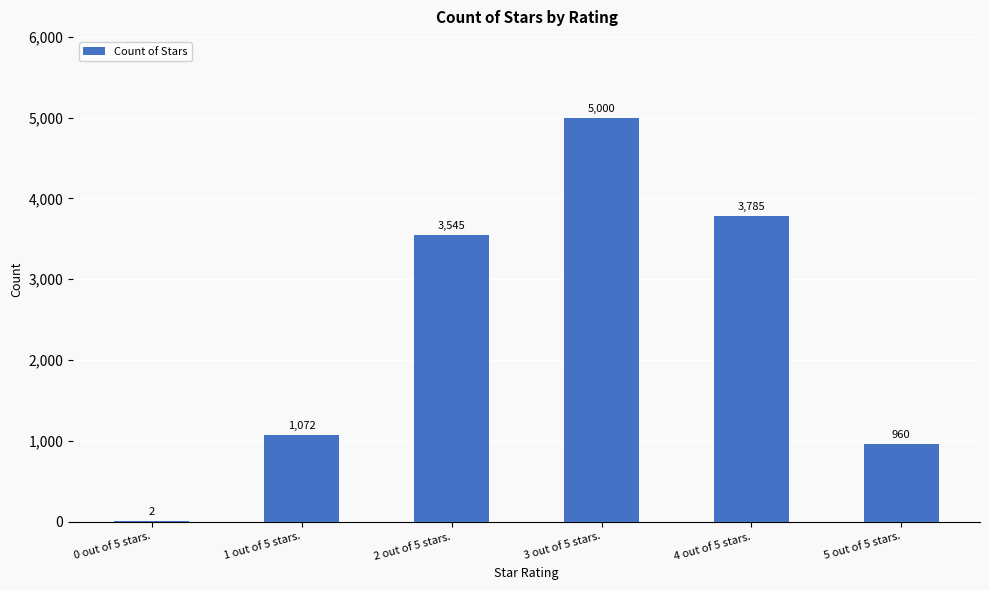

Between 2 out of 5 stars. and 3 out of 5 stars., which is larger?

3 out of 5 stars.